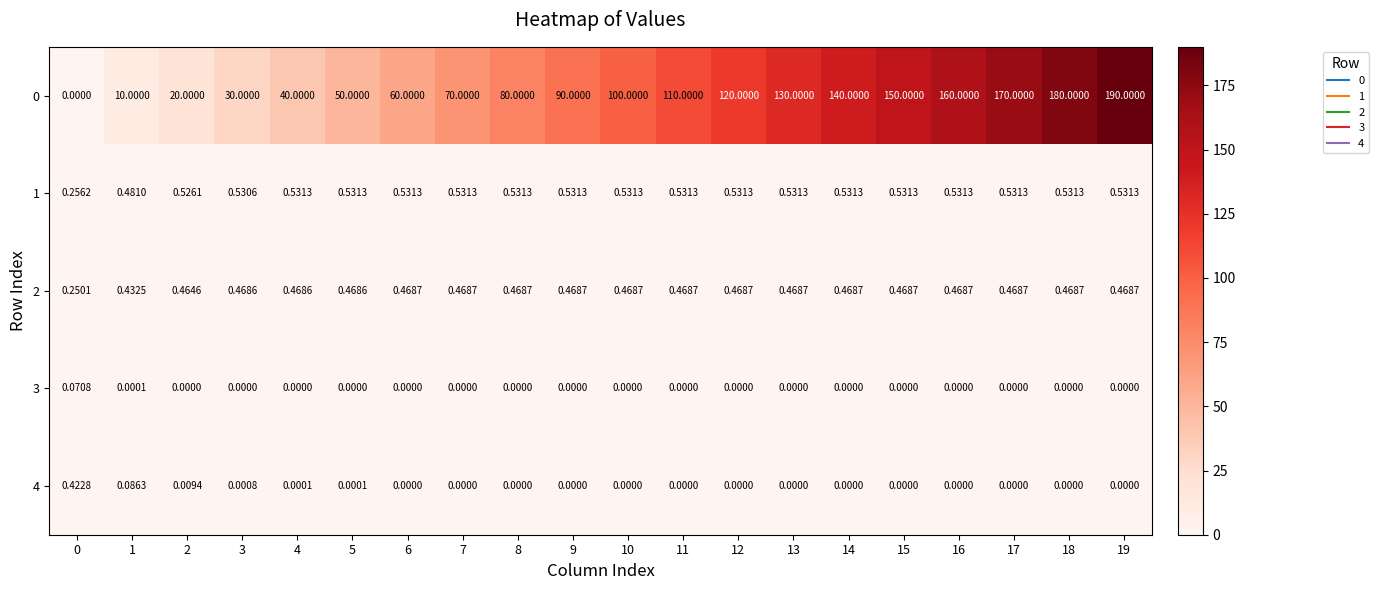

Is the value of 1 at 14 greater than the value of 2 at 11?

Yes